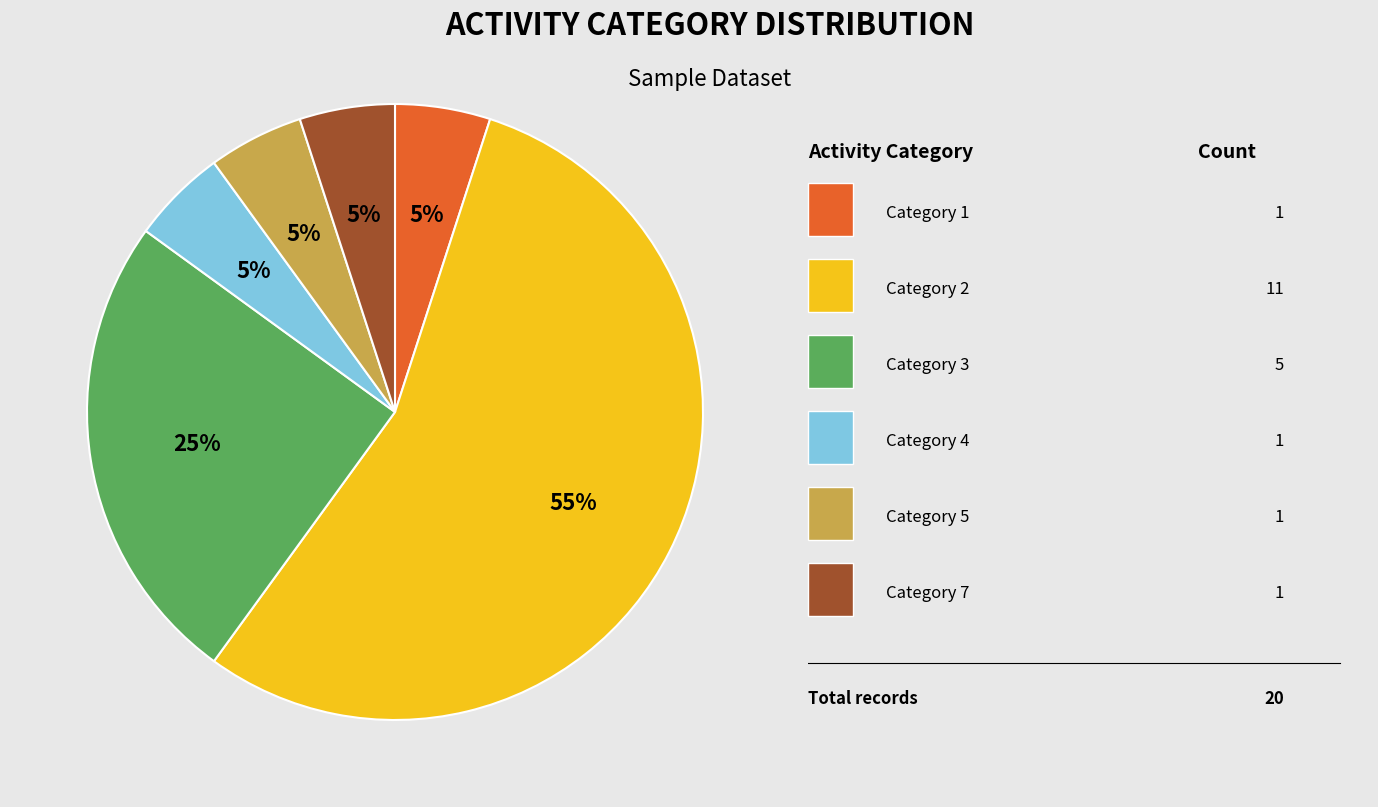

To the nearest percent, what is the difference between the largest and smallest slice percentages?

50%